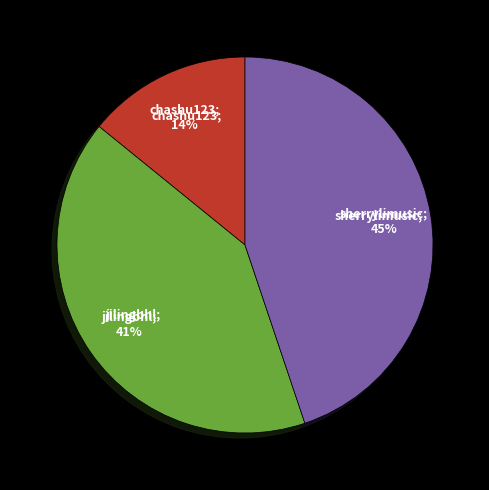

Does any single category account for the majority?

No